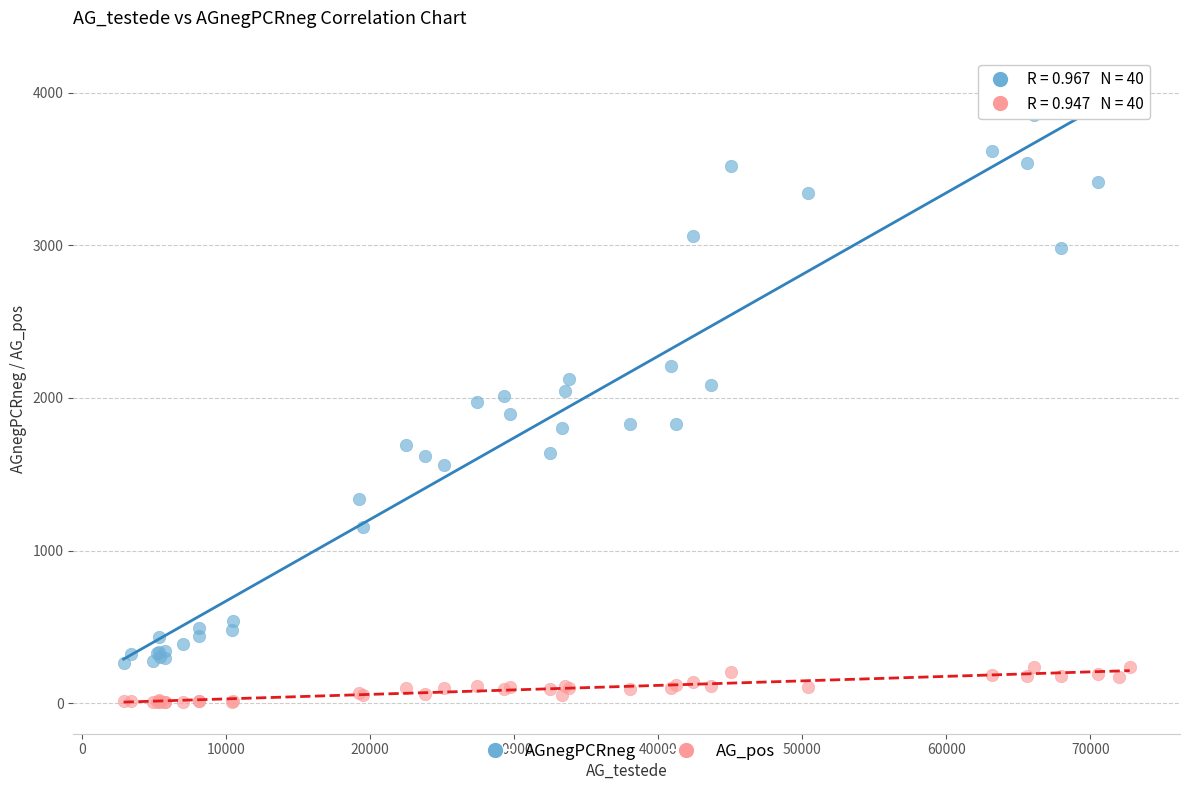

Which series contains the highest Y value?

AGnegPCRneg